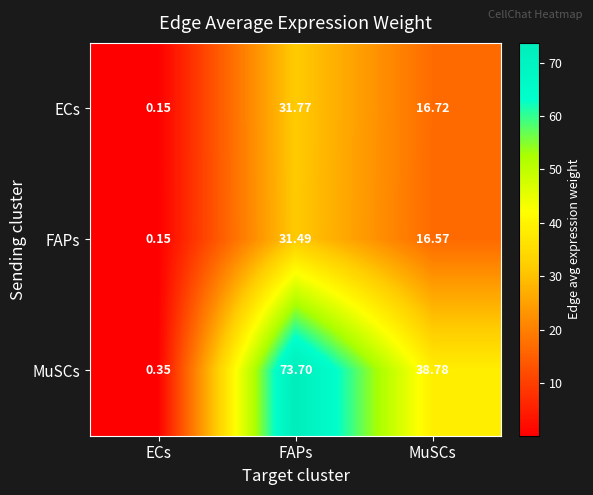

What is the spread (max minus min) of values at FAPs?

42.2